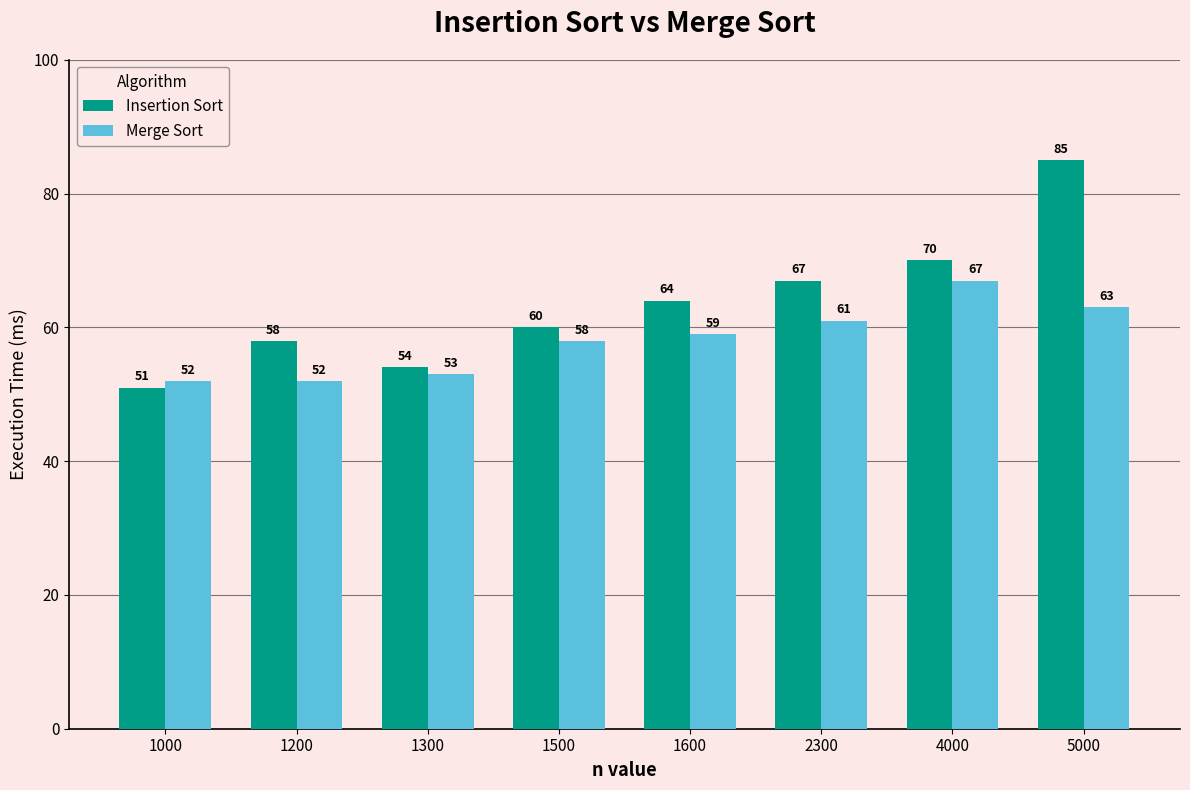

The Merge Sort series shows 61 at 2300. True or false?

True